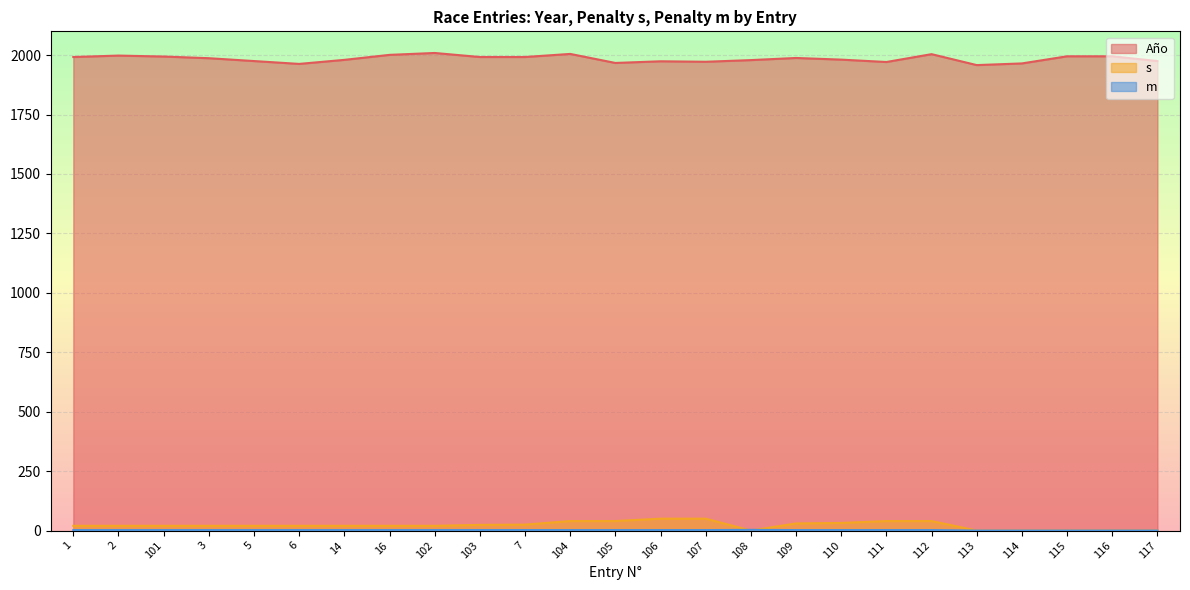

What is the spread (max minus min) of values at 117?

1975